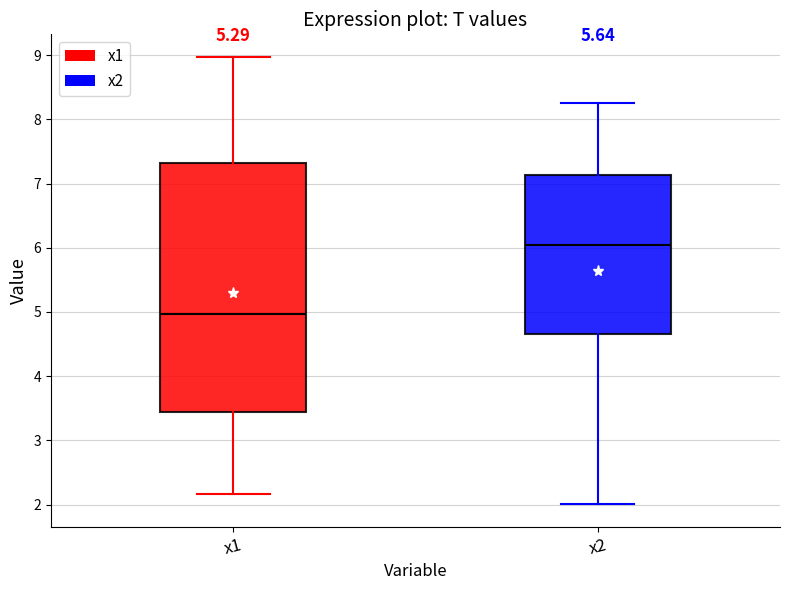

Which box has the lowest median line?

x1